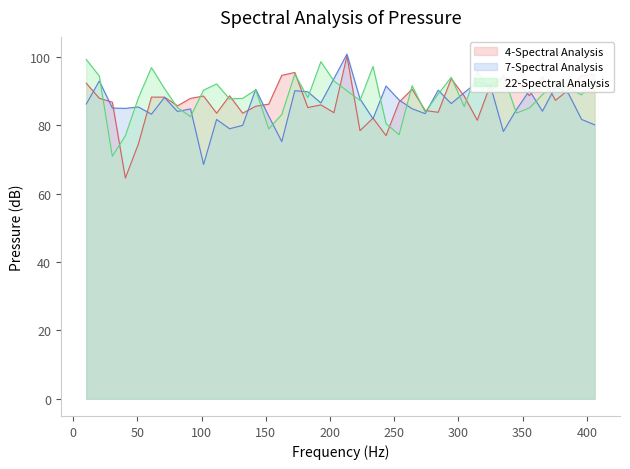

What is the lowest value of the 4-Spectral Analysis series?

64.6